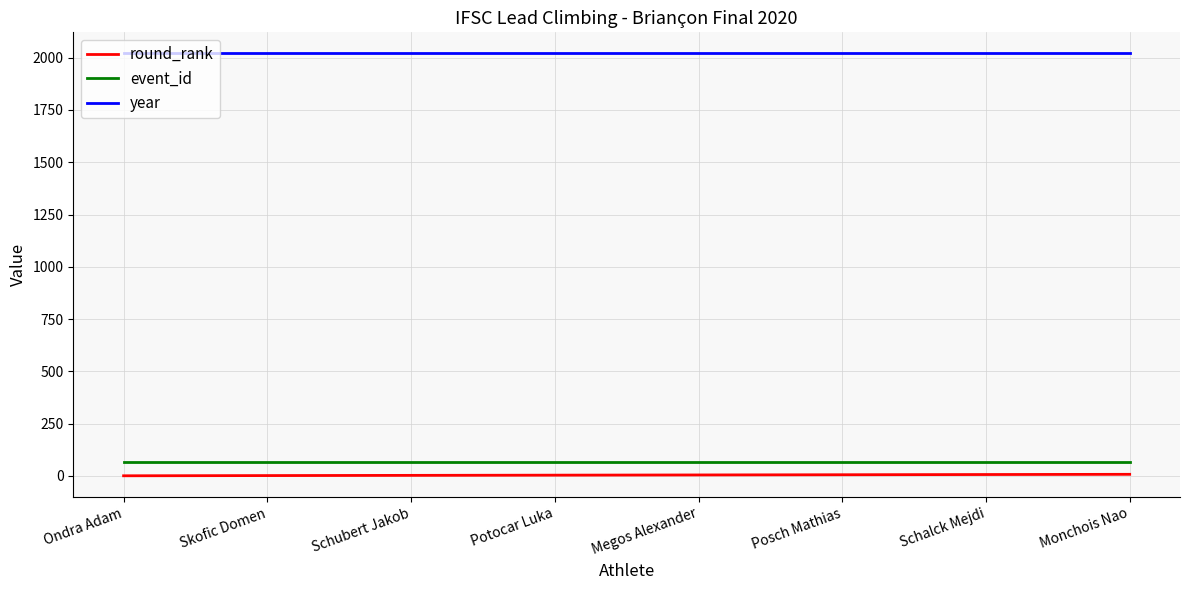

Does the chart have visible grid lines?

Yes